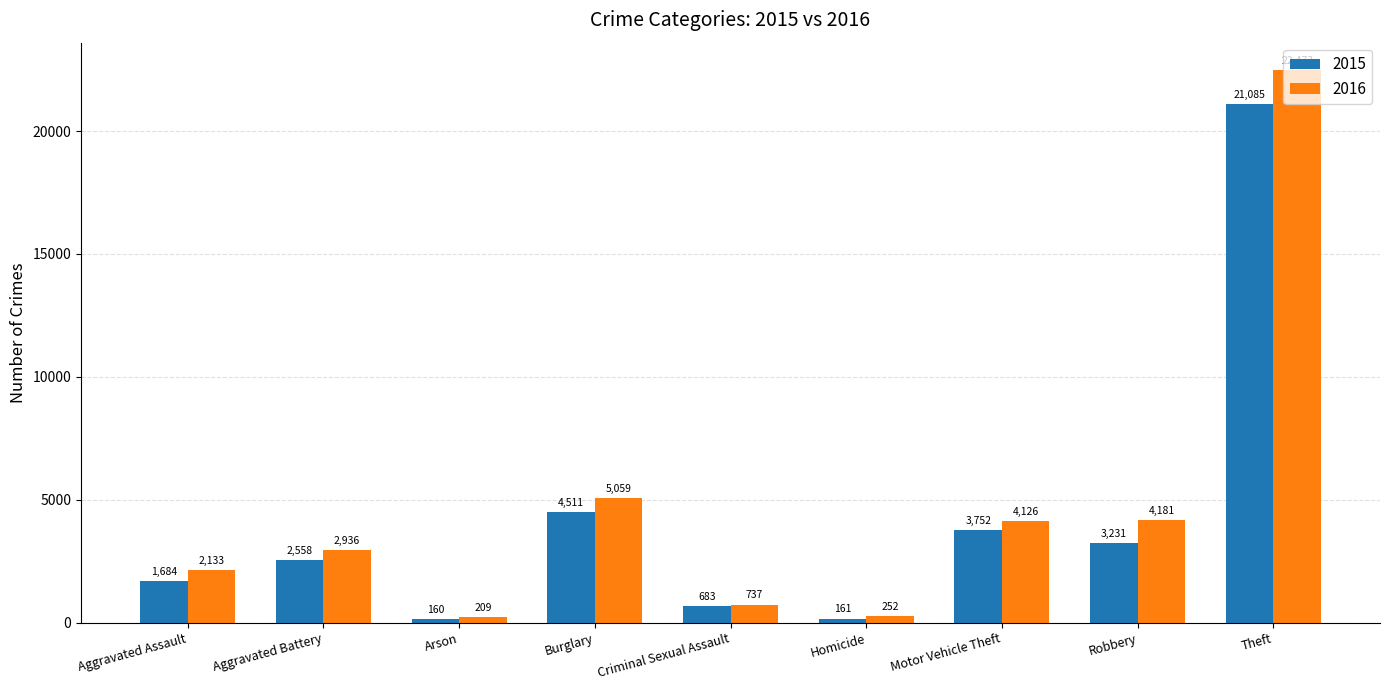

Rank the series at Burglary from lowest to highest value.

2015, 2016